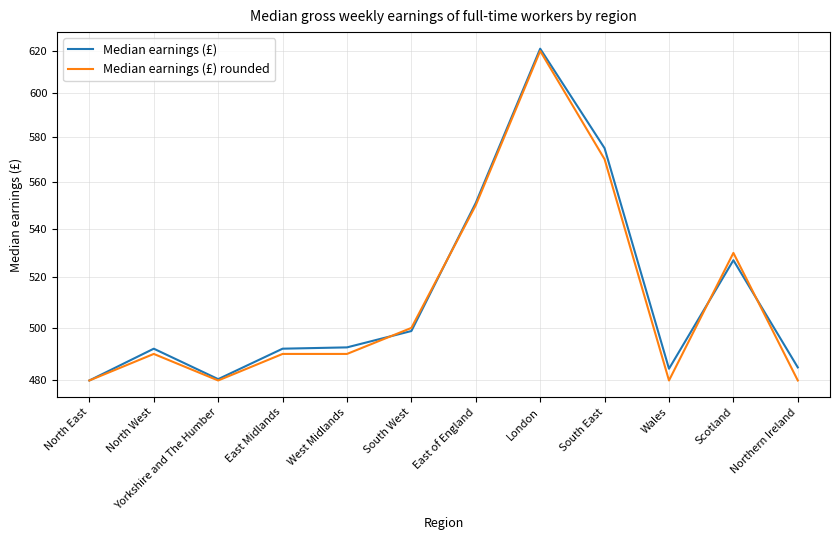

What is the label of the 4th point from the right?

South East